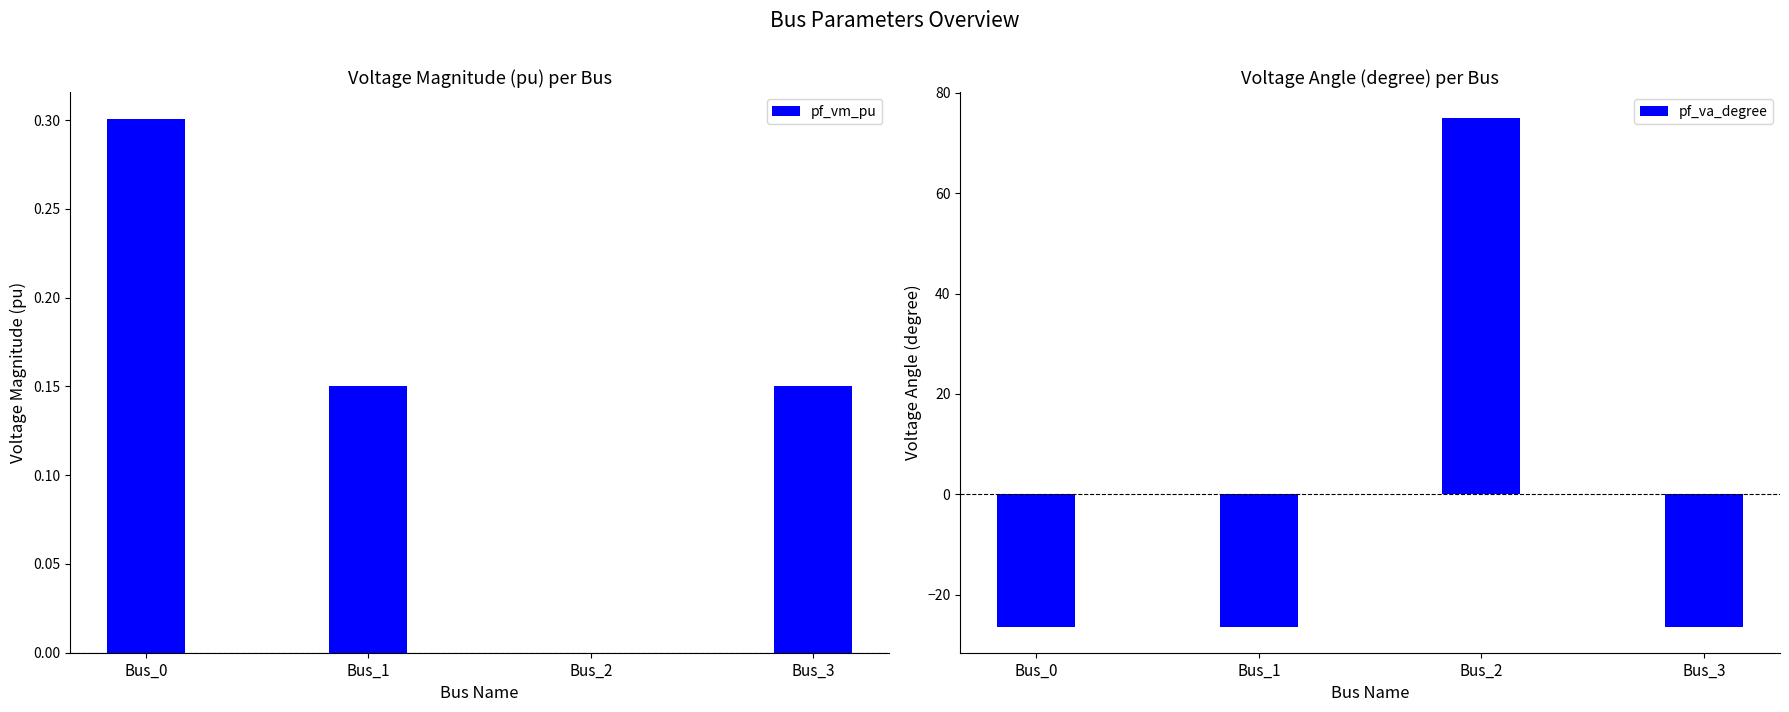

What is the total value across all series at Bus_1?

-26.4